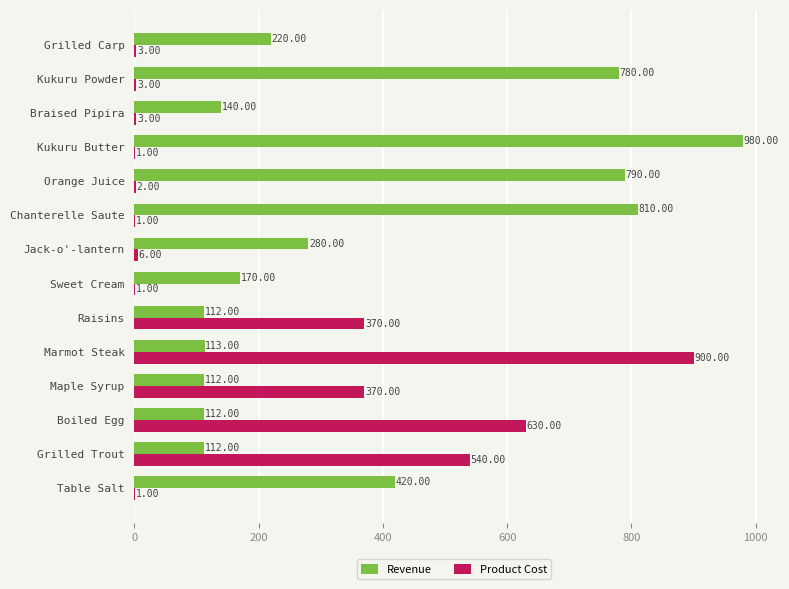

Between Kukuru Powder and Grilled Carp, which series saw the biggest shift?

Revenue